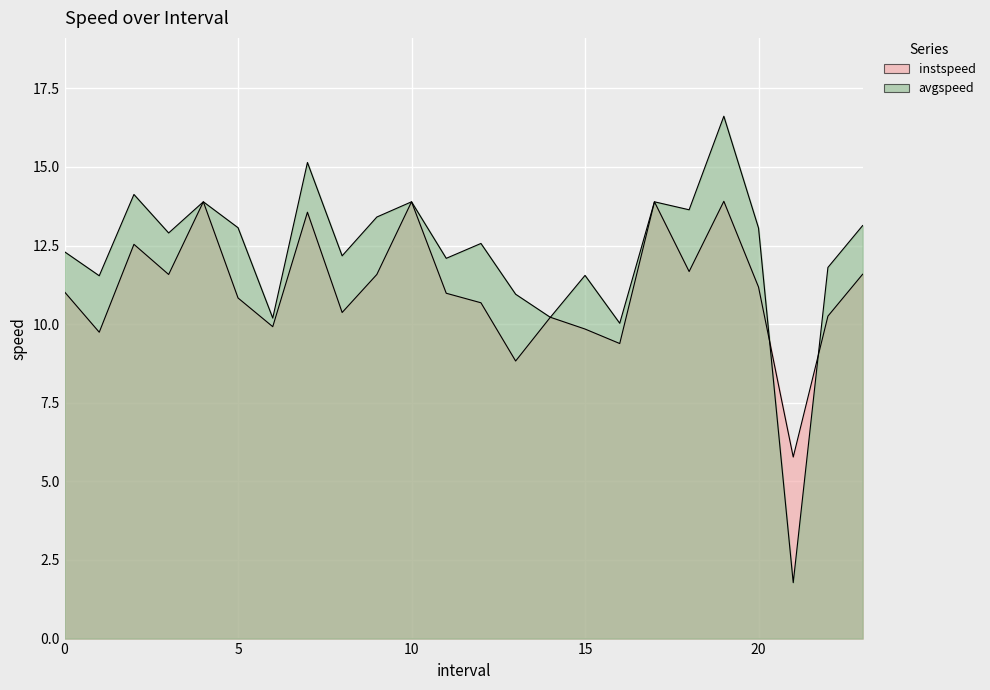

Which series changed the most between 4.0 and 22.0?

instspeed